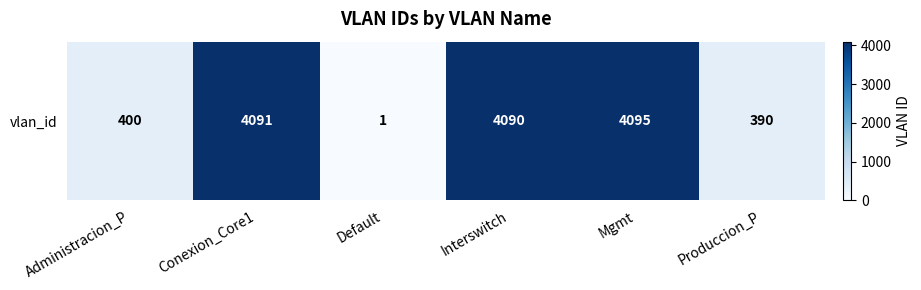

Which has a higher value, Administracion_P or Conexion_Core1?

Conexion_Core1